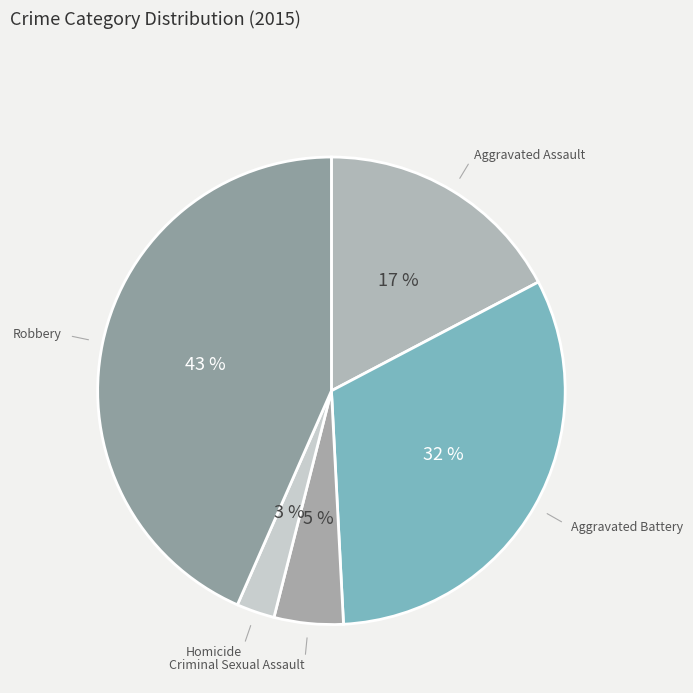

Count the number of slices in the pie.

5